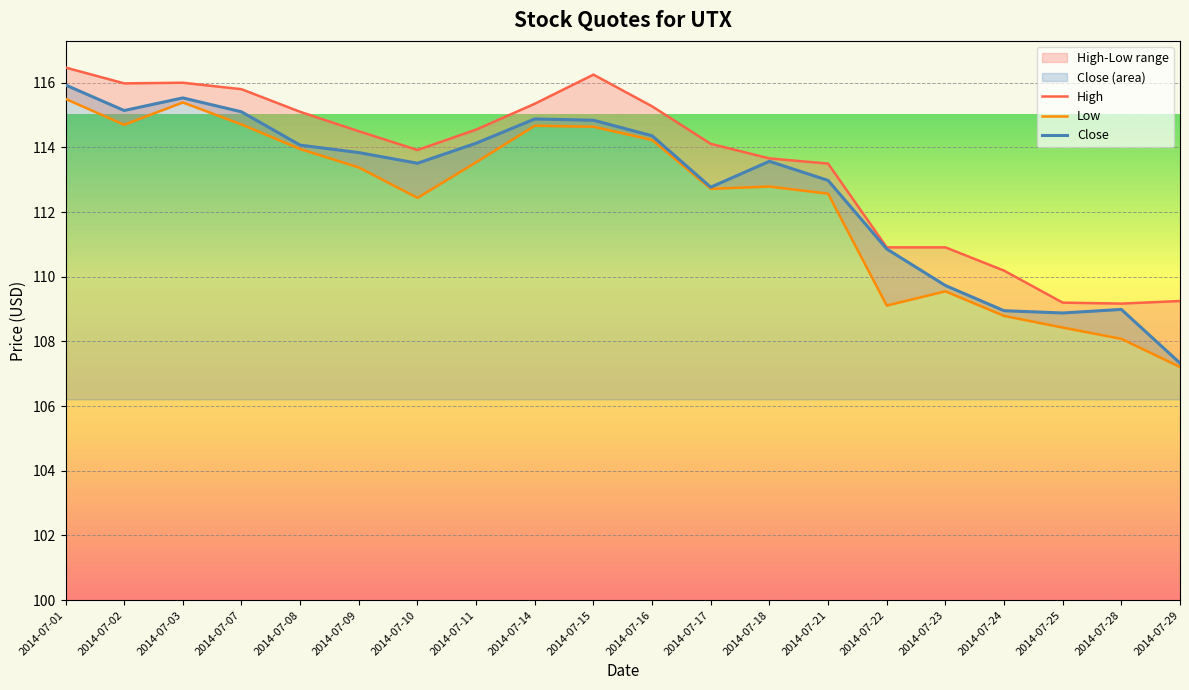

How many lines are shown in the chart?

3